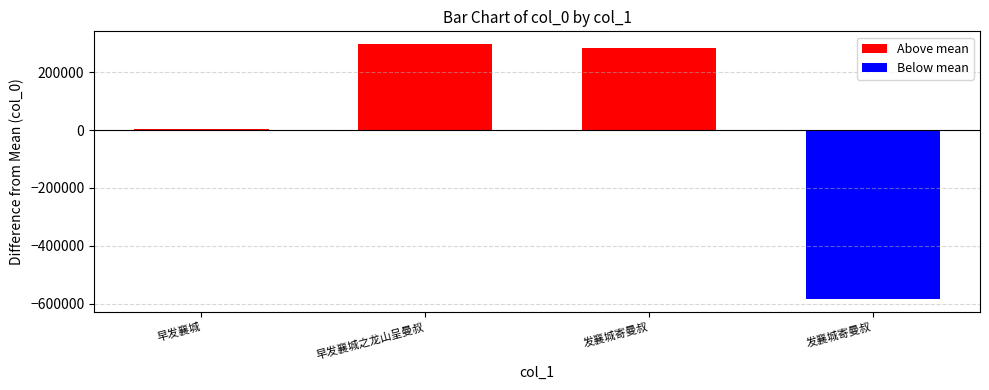

Rank the categories by value from highest to lowest.

早发襄城之龙山呈曼叔, 发襄城寄曼叔, 早发襄城, 发襄城寄曼叔